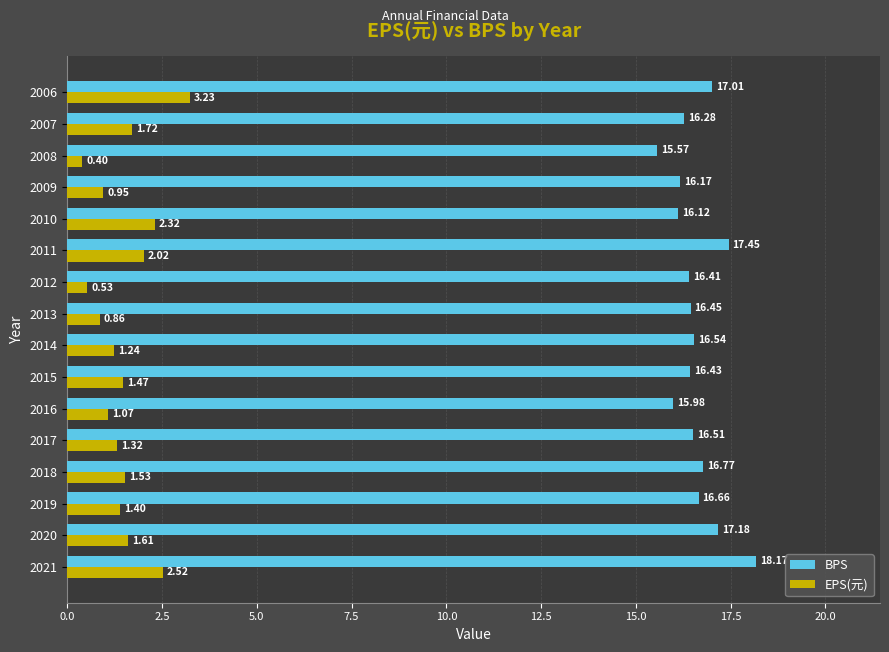

What is the difference between the highest and lowest values at 2008?

15.2